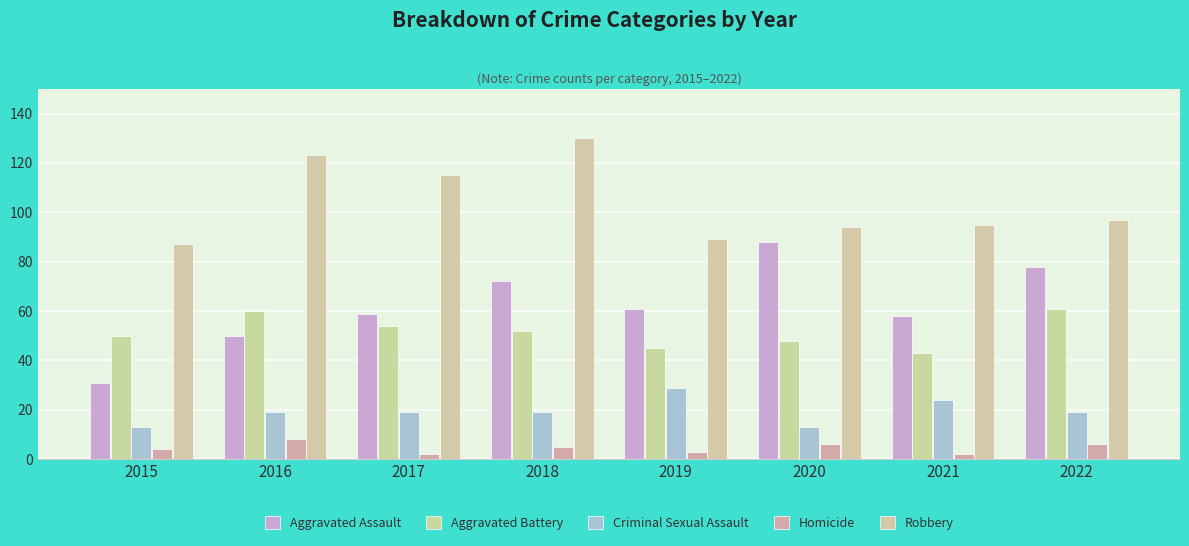

Reading right to left, transcribe all the data shown in this chart.

Aggravated Assault: 2022=78	2021=58	2020=88	2019=61	2018=72	2017=59	2016=50	2015=31
Aggravated Battery: 2022=61	2021=43	2020=48	2019=45	2018=52	2017=54	2016=60	2015=50
Criminal Sexual Assault: 2022=19	2021=24	2020=13	2019=29	2018=19	2017=19	2016=19	2015=13
Homicide: 2022=6	2021=2	2020=6	2019=3	2018=5	2017=2	2016=8	2015=4
Robbery: 2022=97	2021=95	2020=94	2019=89	2018=130	2017=115	2016=123	2015=87